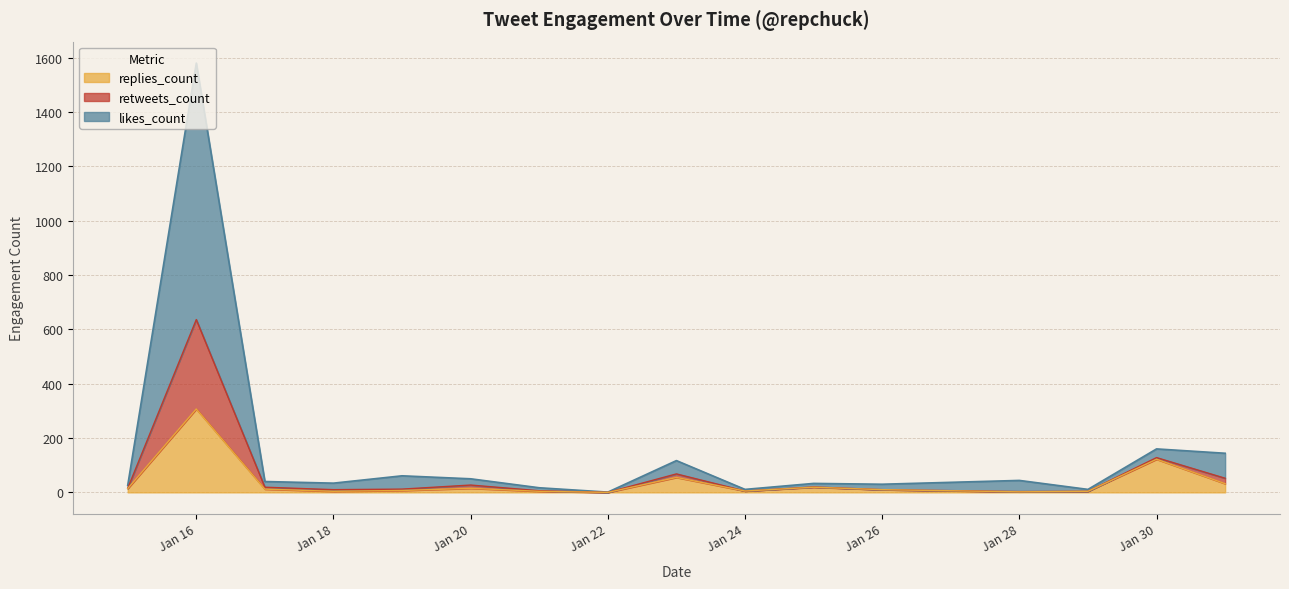

True or false: likes_count and retweets_count cross at least once.

False